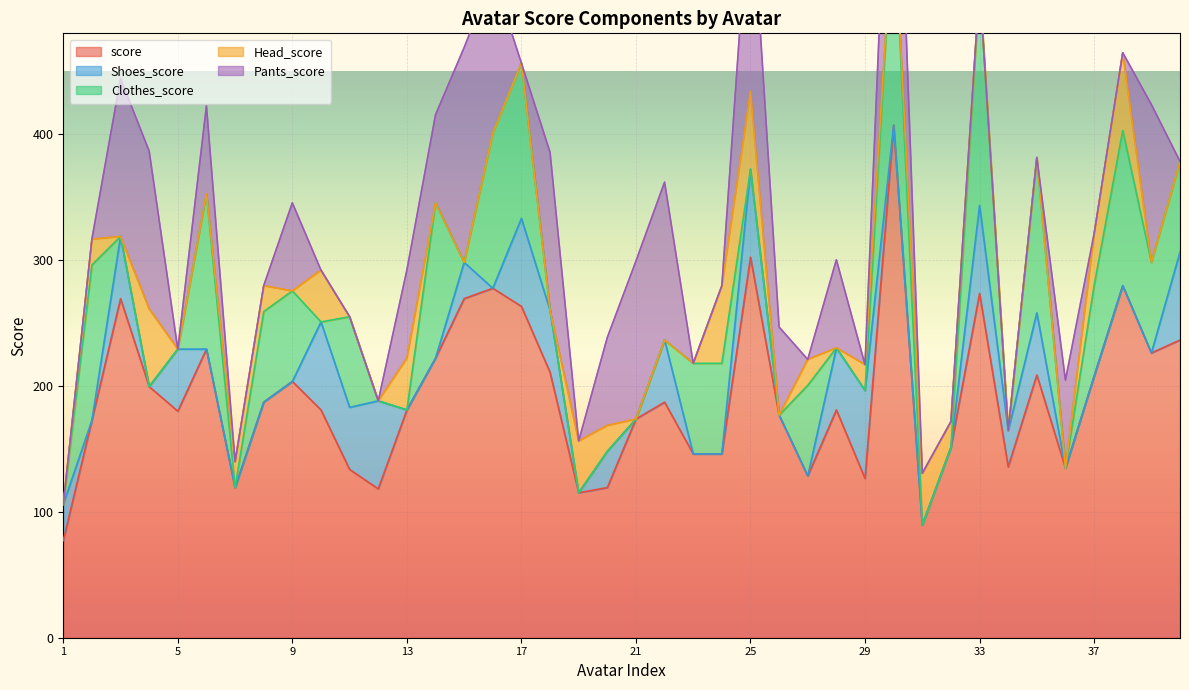

Does the chart display data point markers on the line(s)?

No